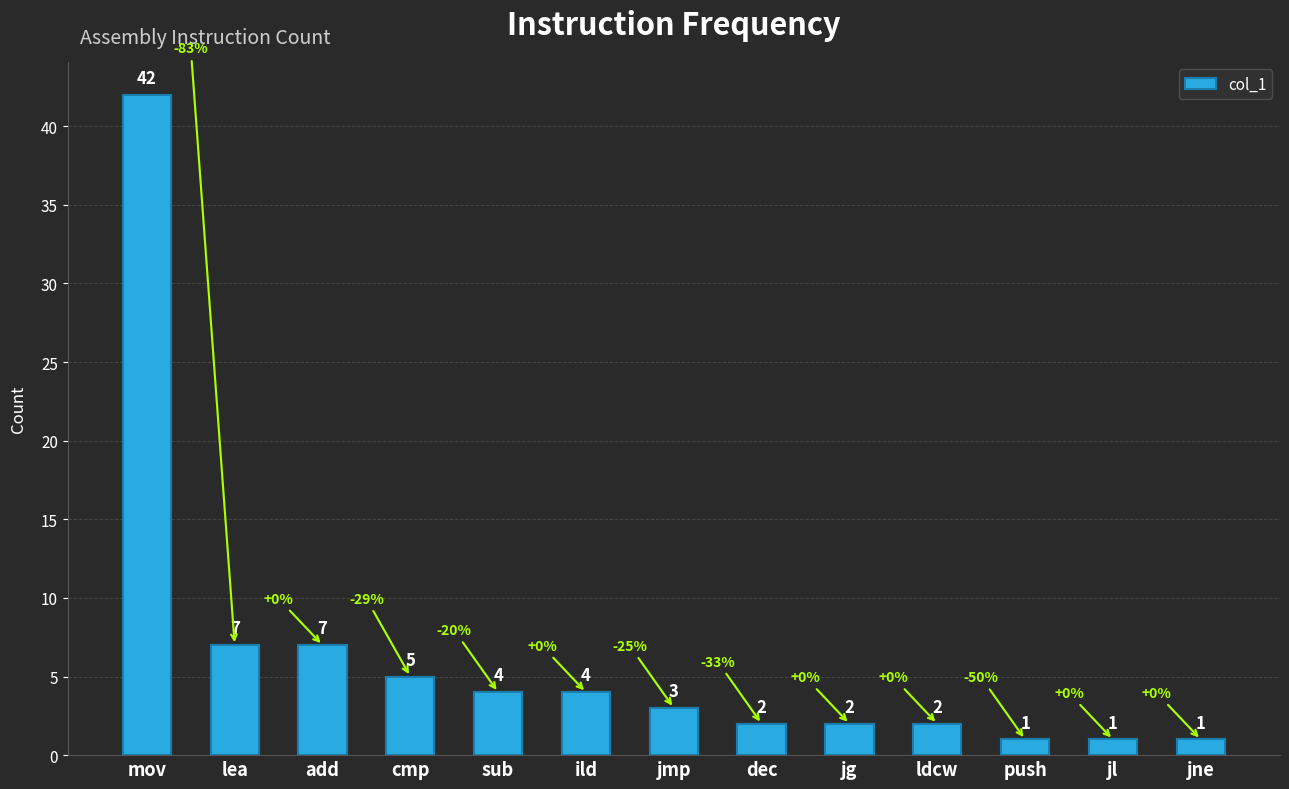

What position from the right is cmp?

10